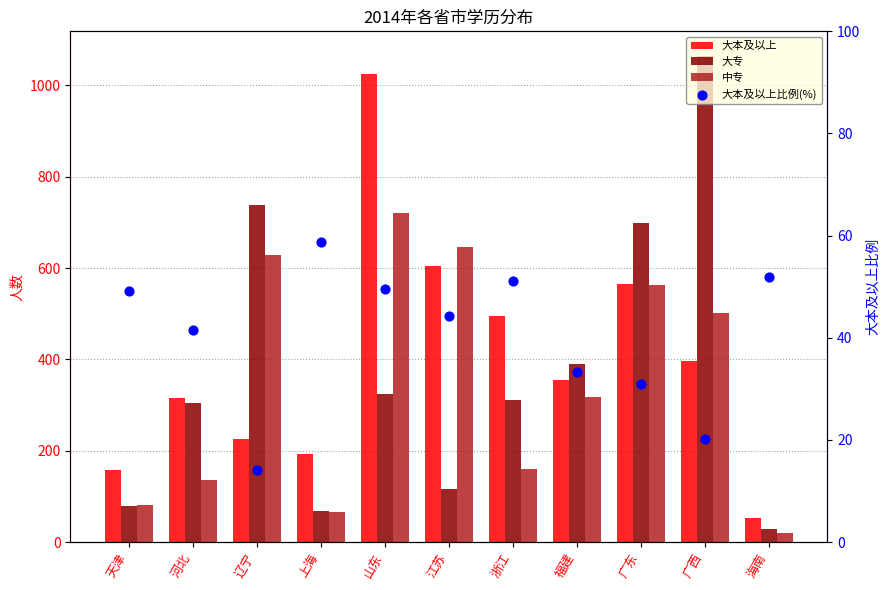

Which series has the largest total across all categories?

大本及以上